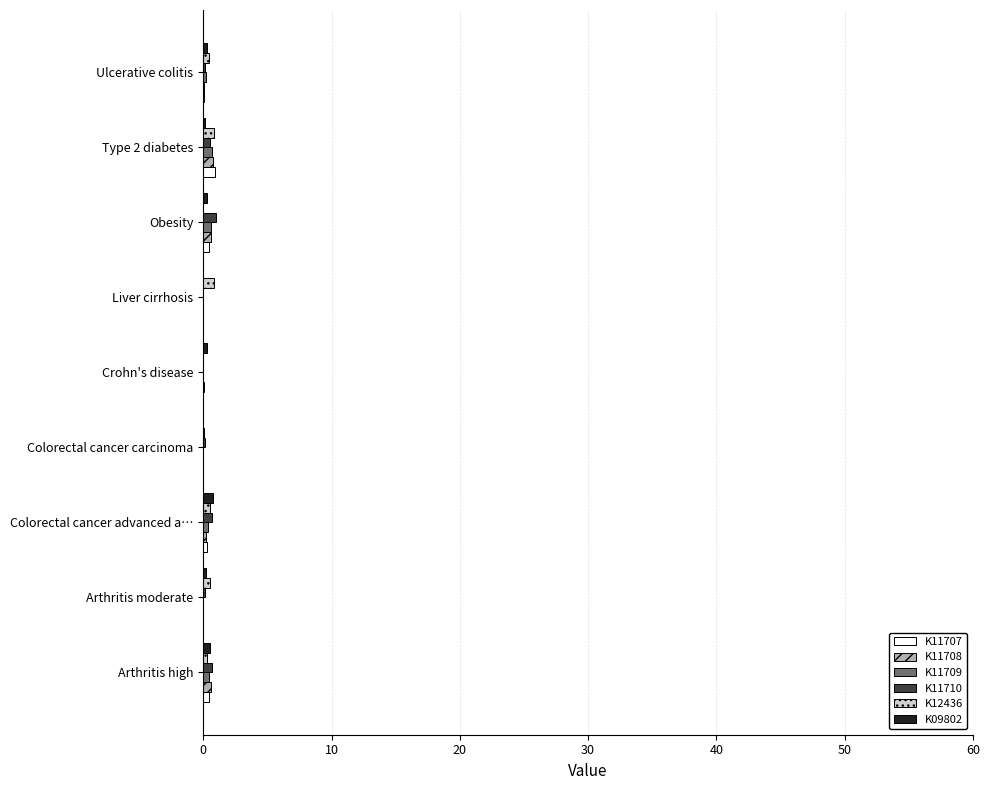

The value of K11708 at Liver cirrhosis is 0.0. True or false?

True